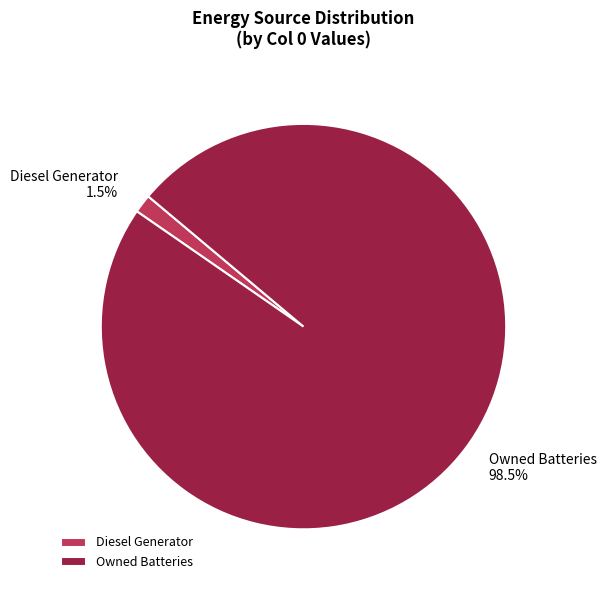

Which category has the biggest portion of the pie?

Owned Batteries